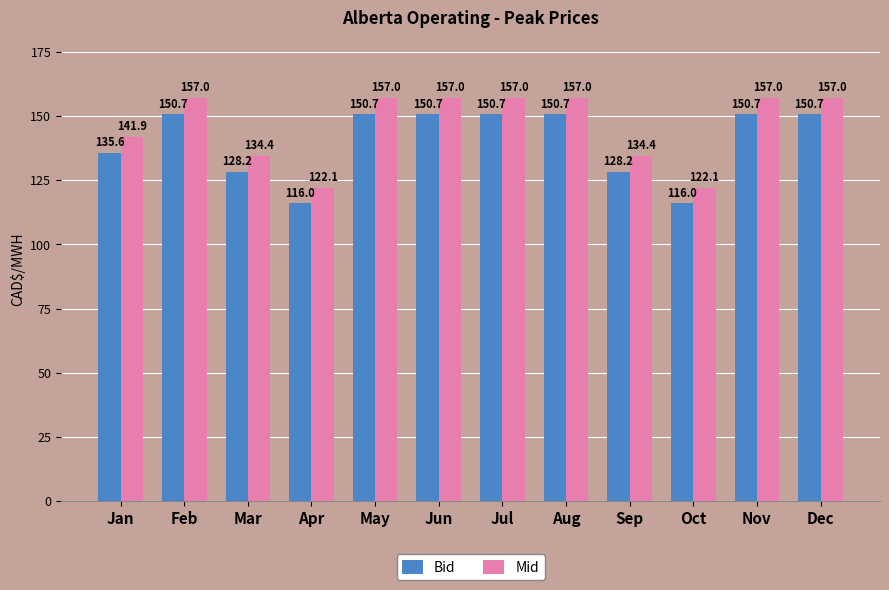

Which series has the widest spread of values?

Mid